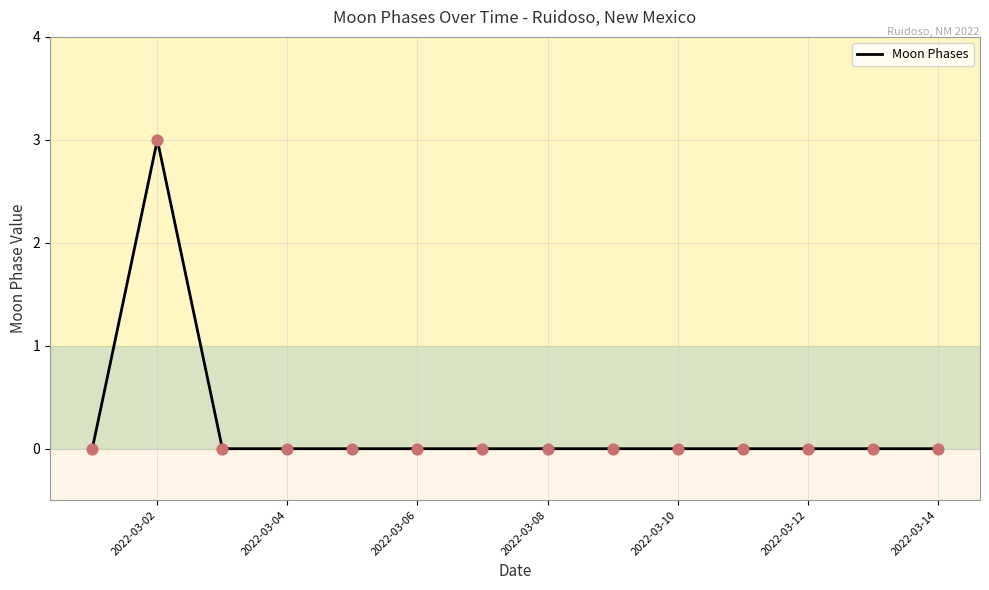

What is the greatest value displayed?

3